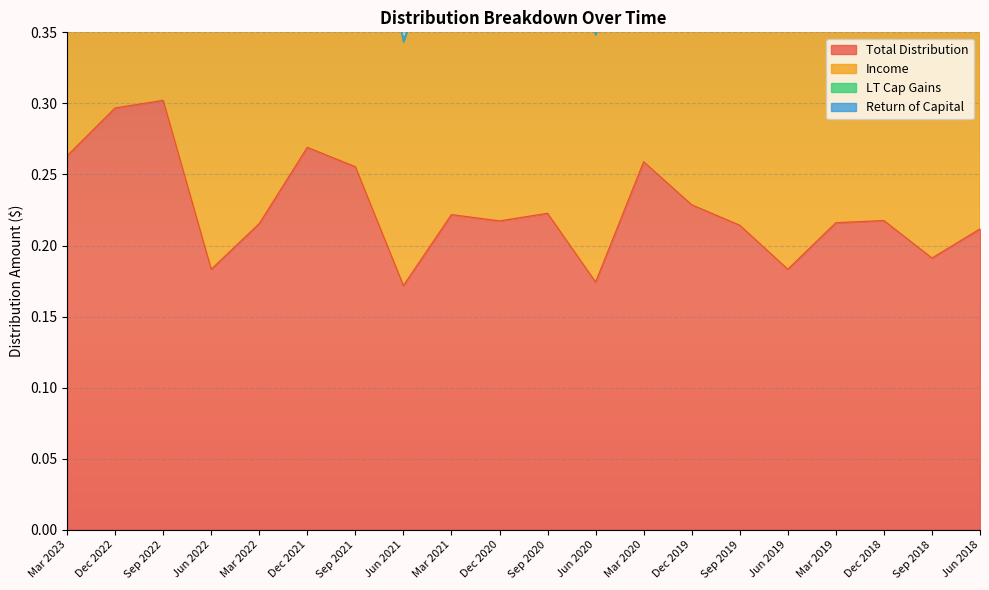

Which category has the lowest value in the Total Distribution series?

Jun 2021